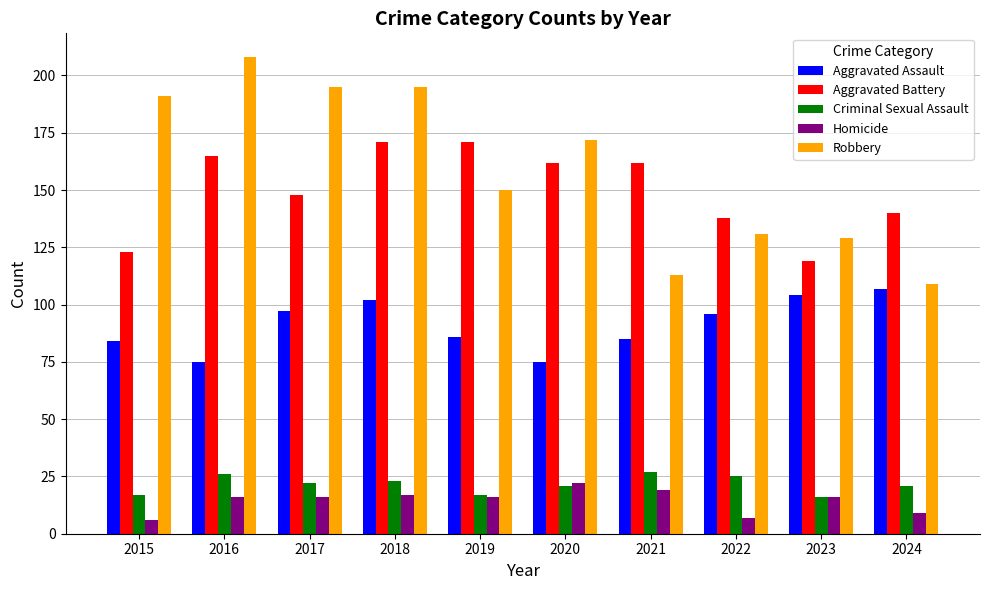

How many bars are there in total?

50